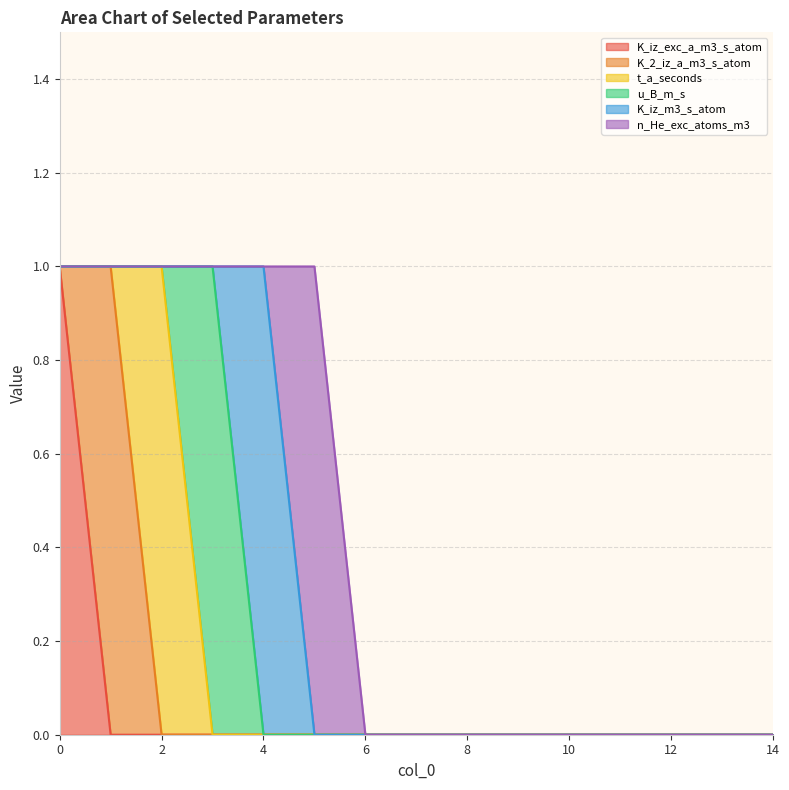

How many lines are shown in the chart?

6